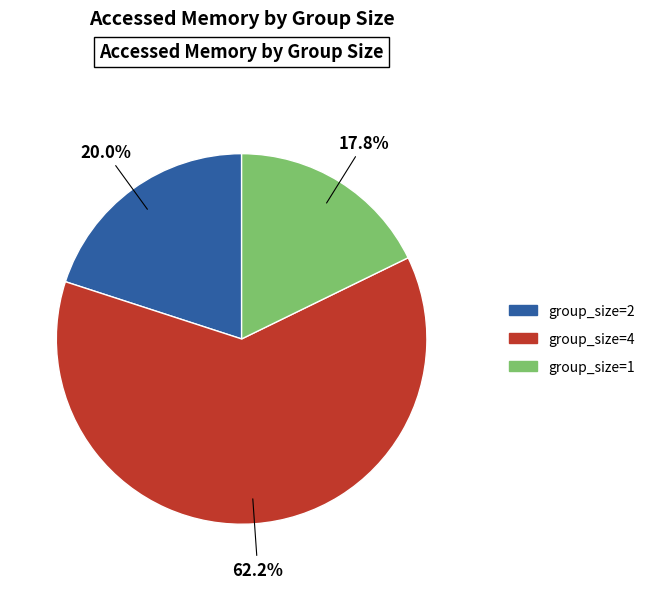

To the nearest percent, what is the difference between the largest and smallest slice percentages?

44%